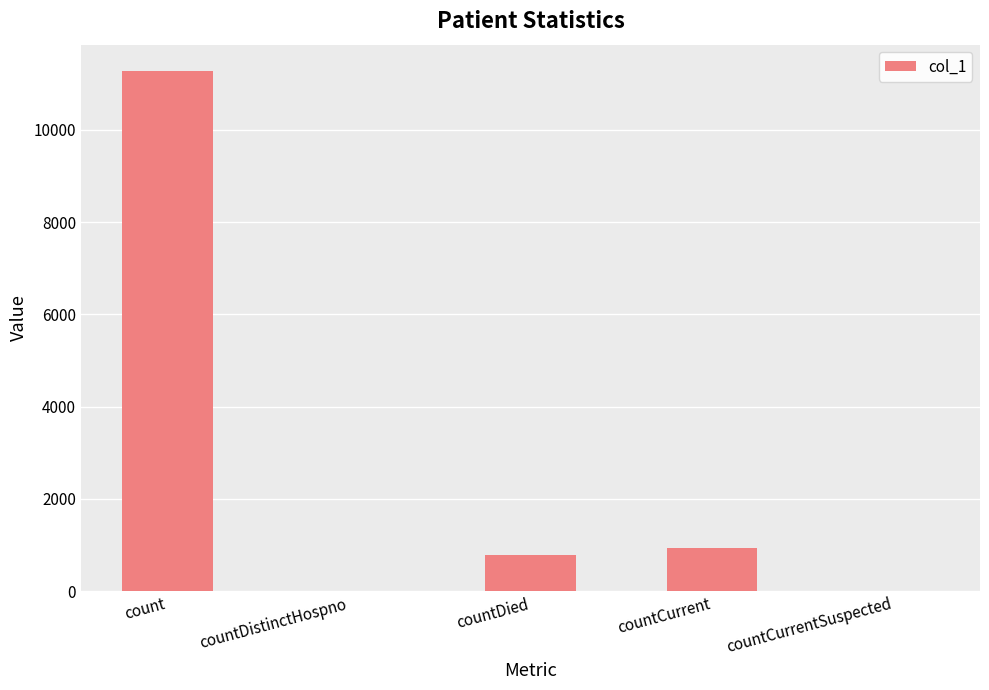

Reading left to right, transcribe all the data shown in this chart.

11286	0	778	936	0